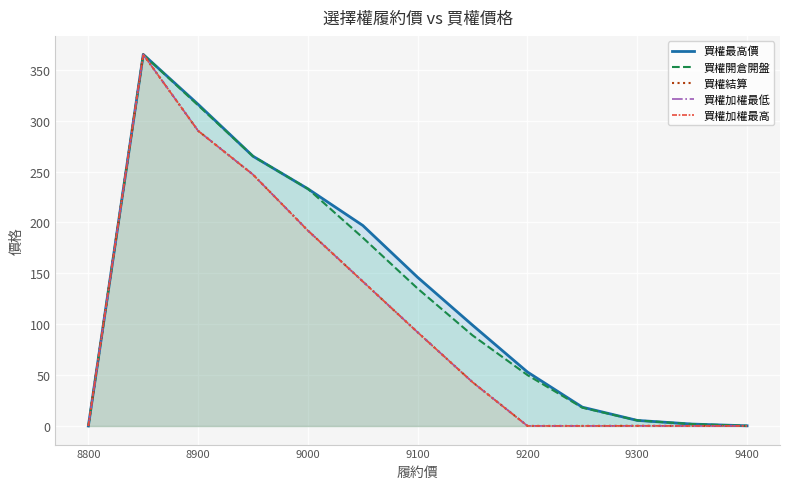

How many data points in 買權結算 are above 43?

6